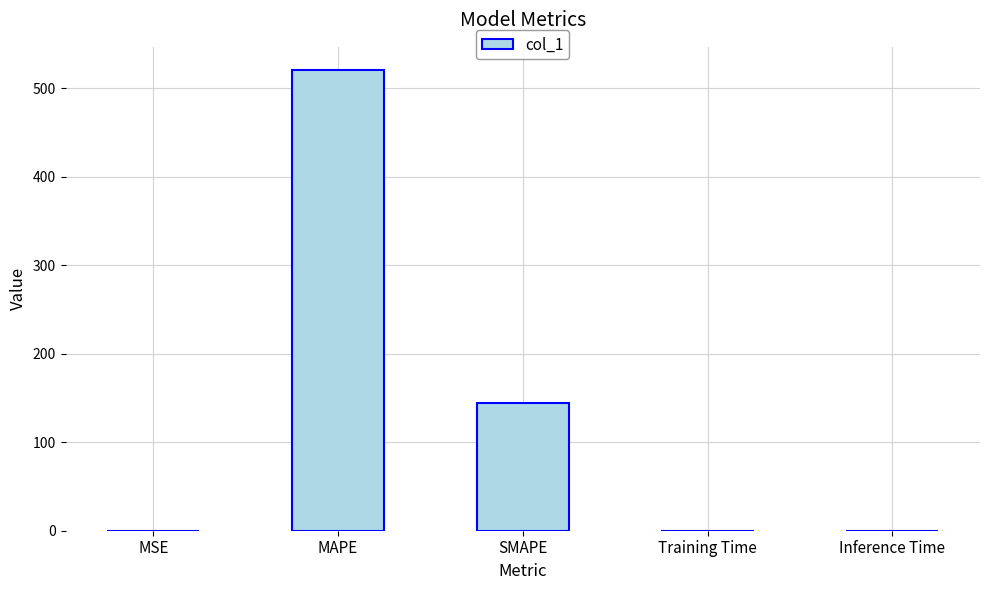

Between SMAPE and Training Time, which is larger?

SMAPE